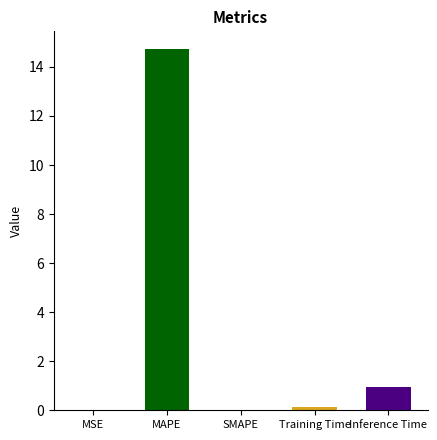

Which has a higher value, MAPE or SMAPE?

MAPE